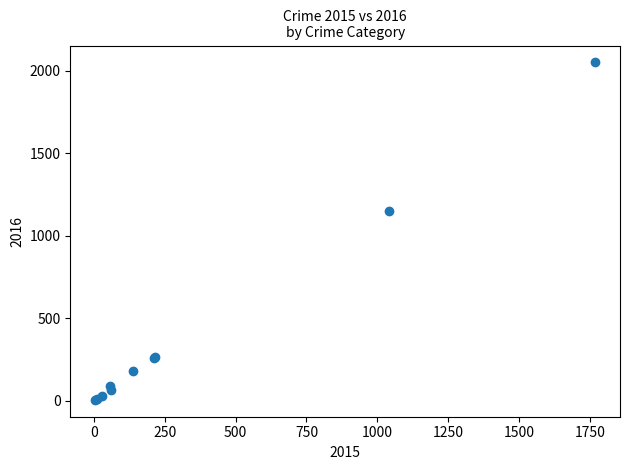

What Y value in the scatter plot is closest to 1027?

1151